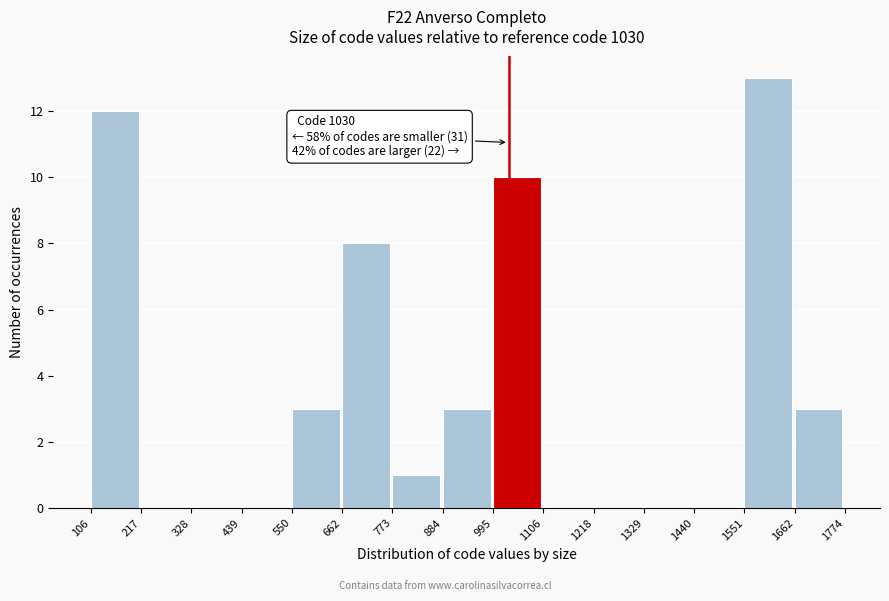

Over which range of the x-axis is the bar tallest?

1551 to 1662